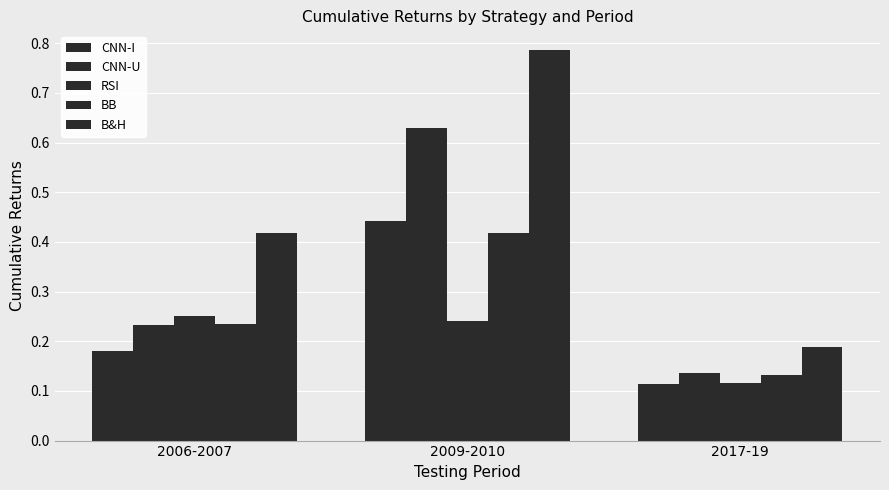

The RSI series shows 0.2 at 2017-19. True or false?

False